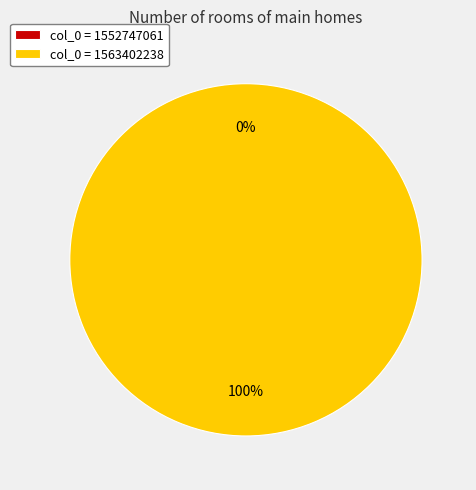

Which slice is the largest?

1563402238